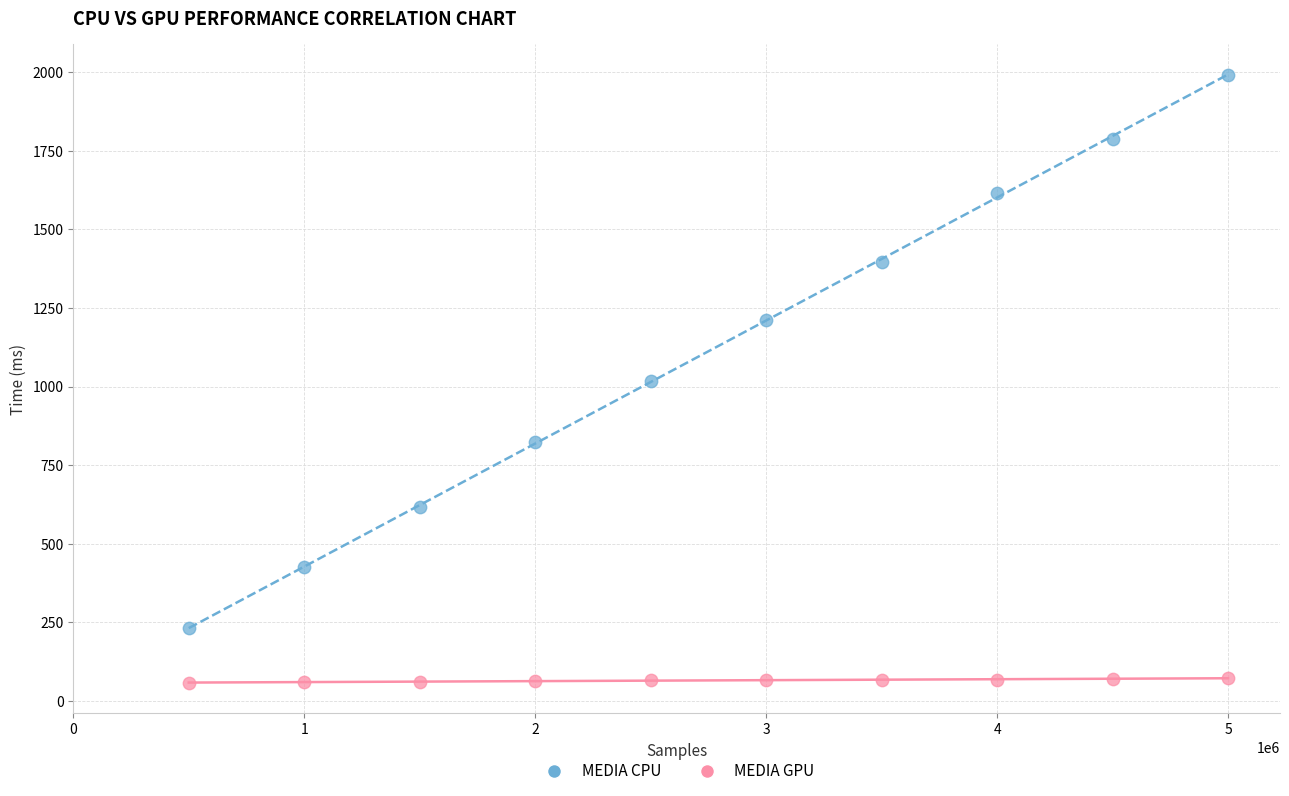

Which series has the widest spread of Y values?

MEDIA CPU